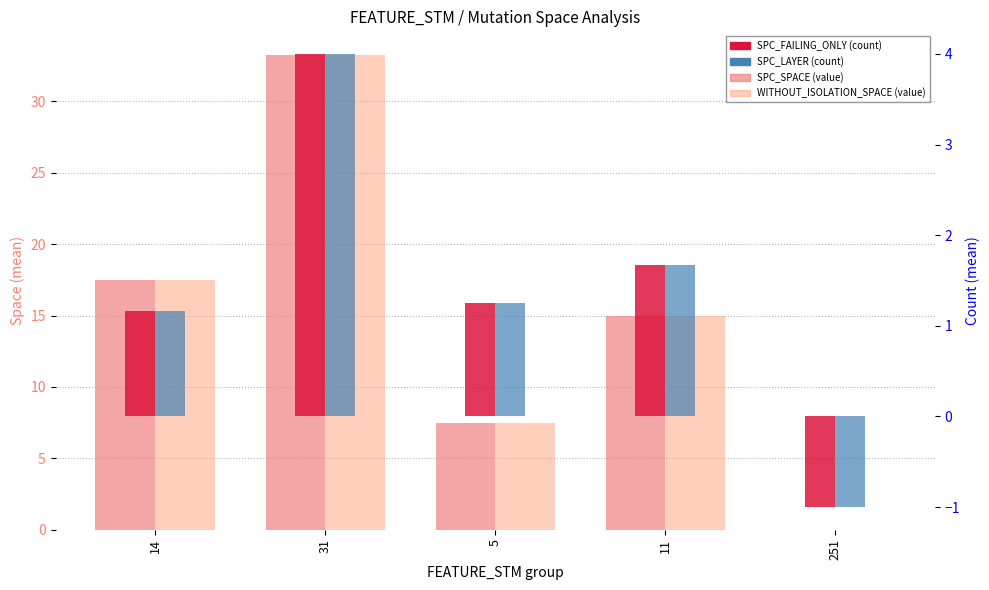

Between 5 and 31, which is larger?

31